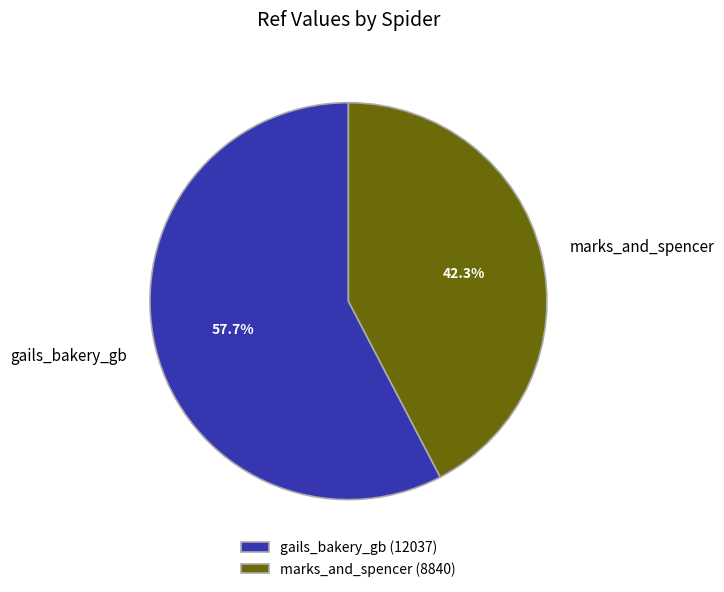

Which slice represents more than half of the pie?

gails_bakery_gb